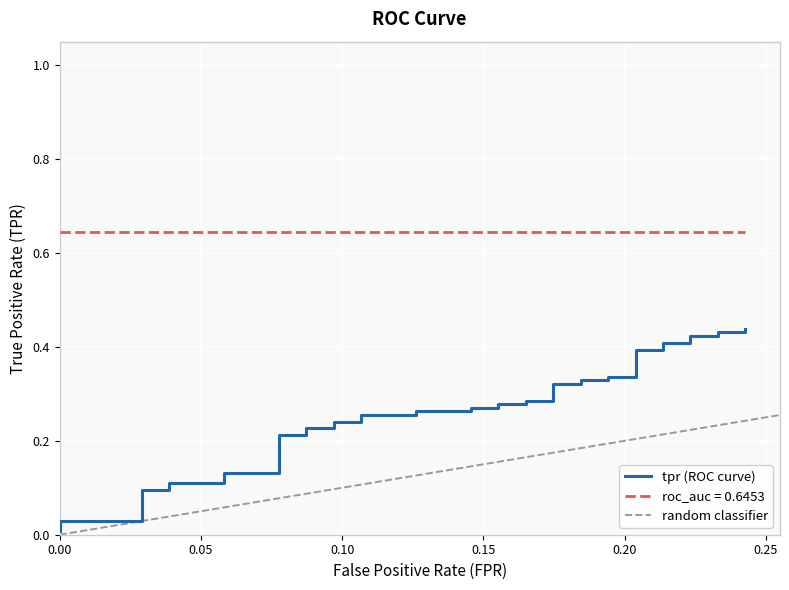

Does the chart display data point markers on the line(s)?

No